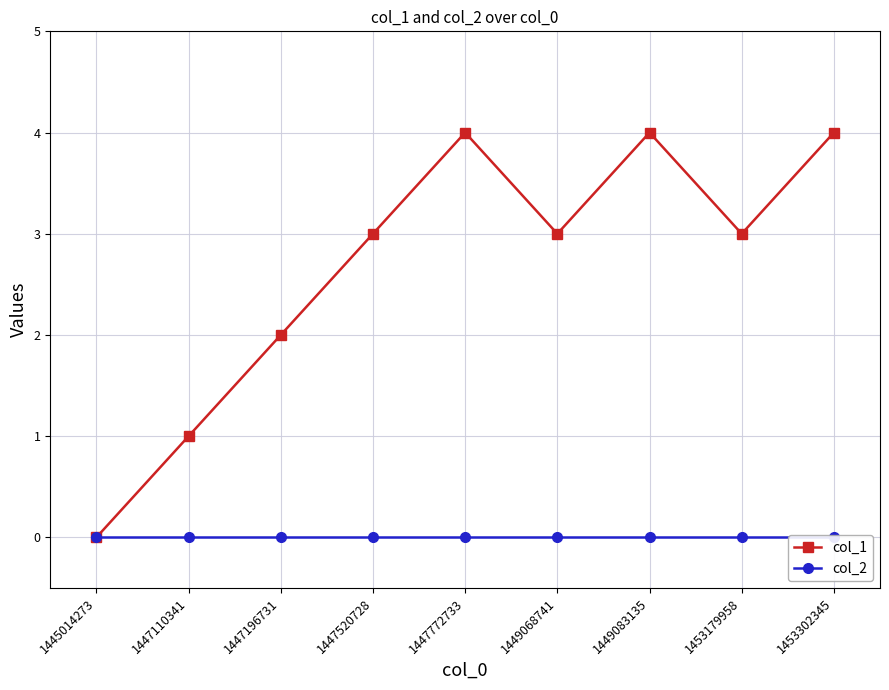

Is this an area chart (filled region under the line)?

No